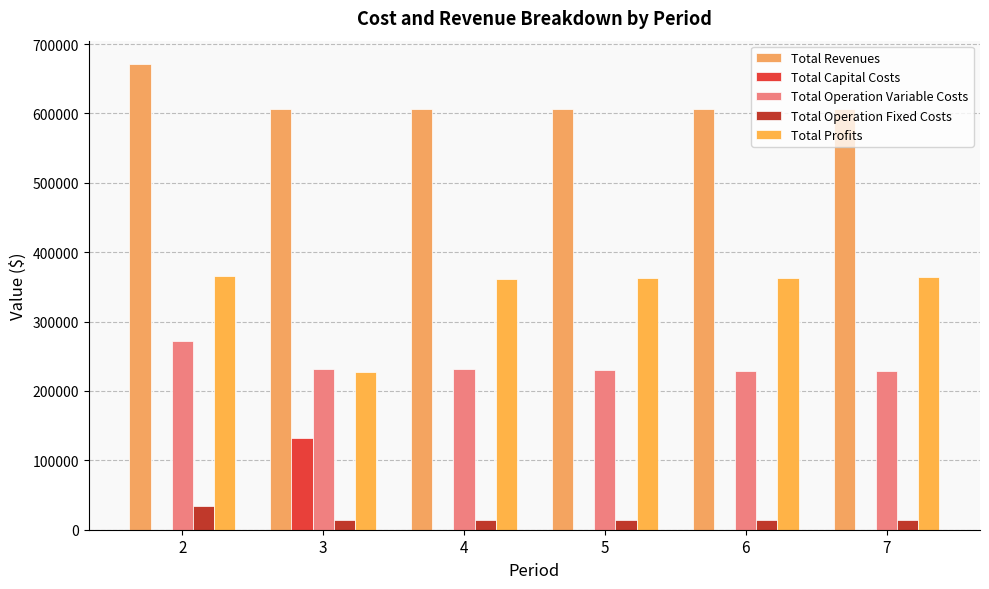

Are the bars horizontal?

No